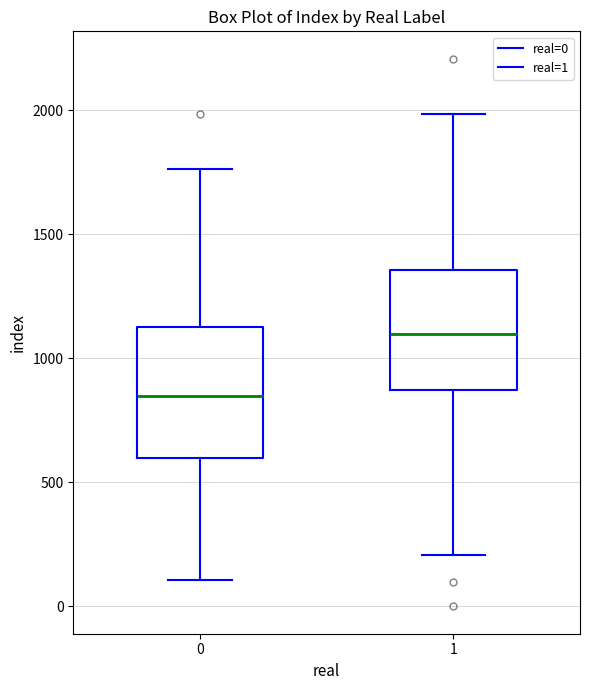

Which box's median line is the highest?

1